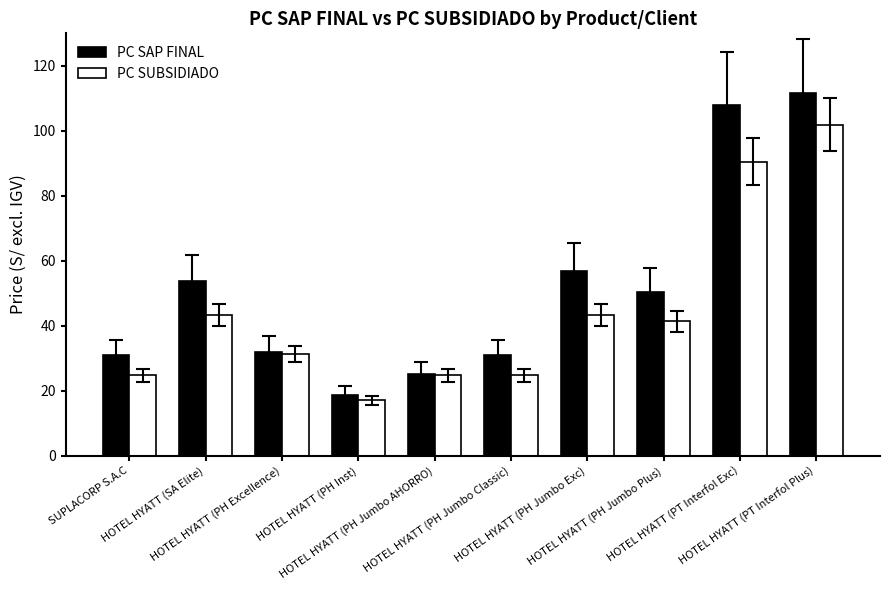

How many groups of bars are there?

10